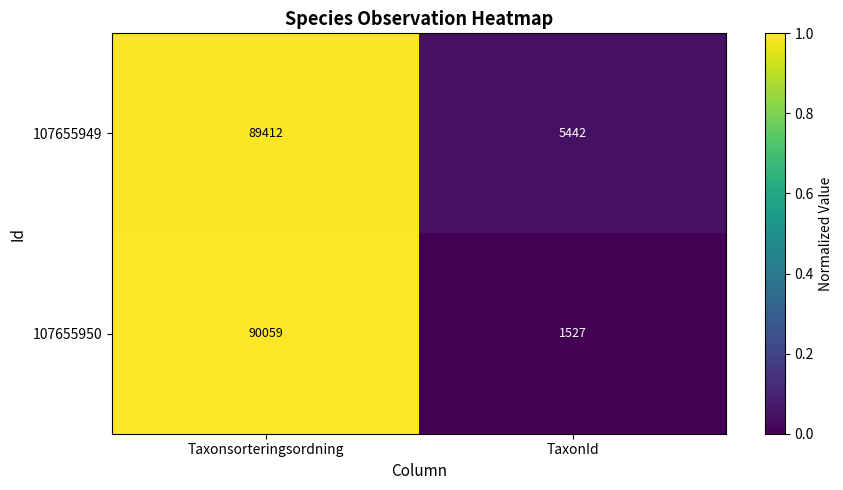

Rank the series by their maximum value, from lowest to highest.

107655949, 107655950